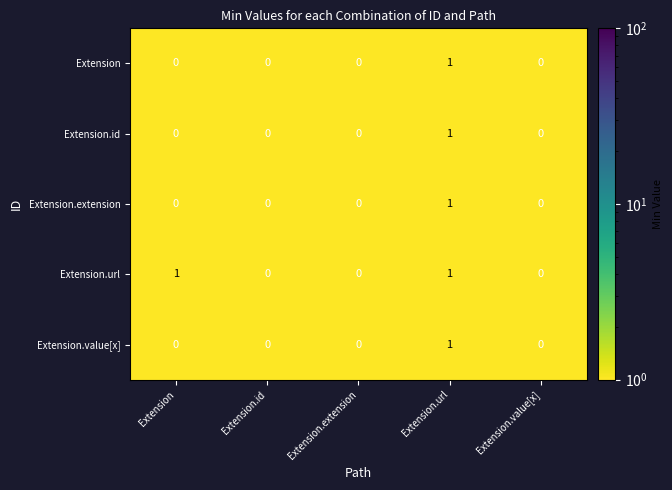

True or false: Extension has a value of 0 at Extension.id.

True